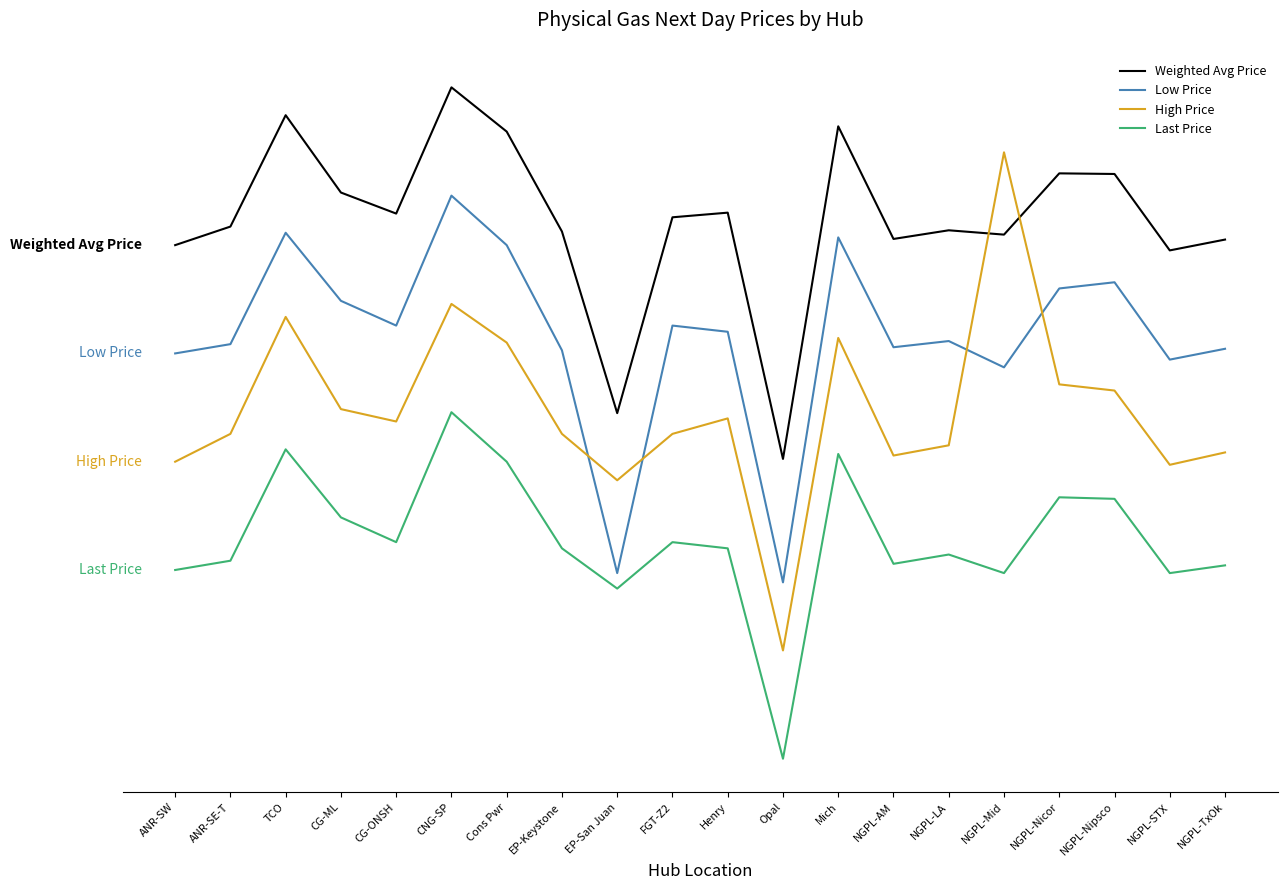

What is the sum of all High Price values?

109.6